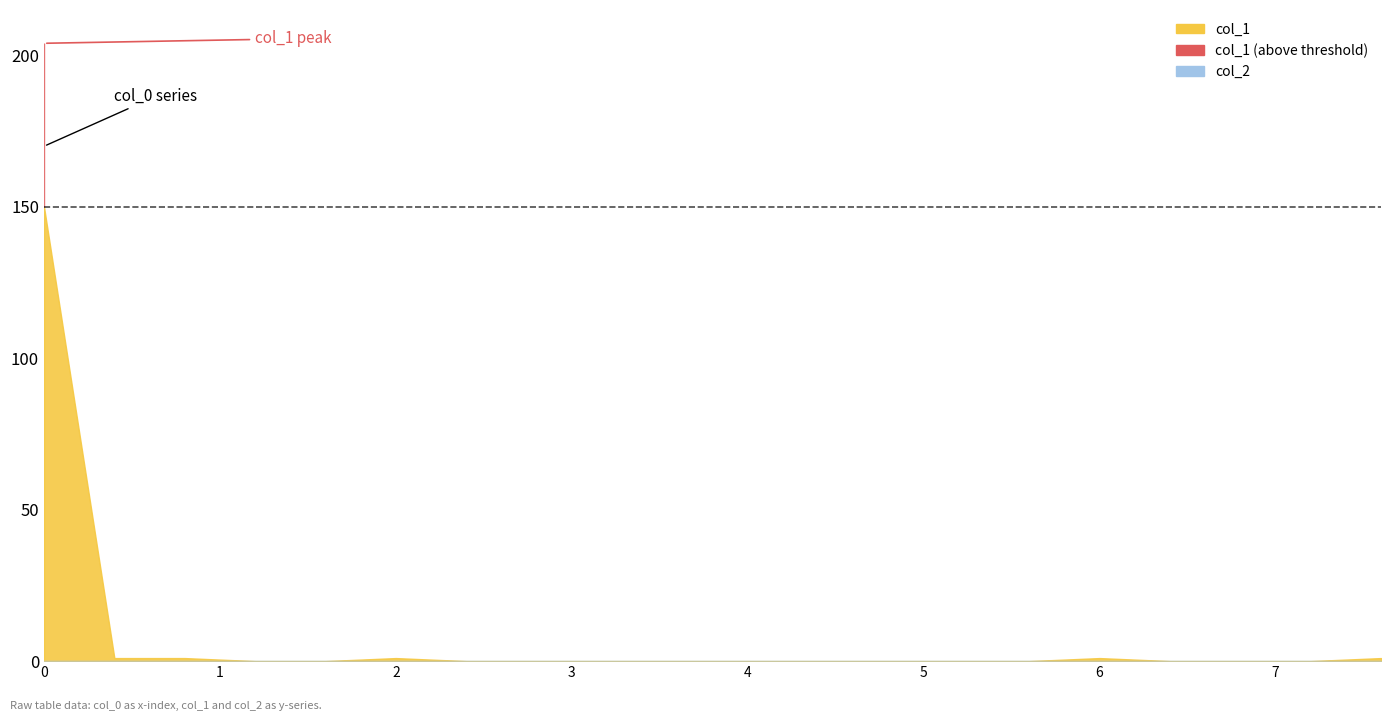

Which series has the largest total across all categories?

col_1